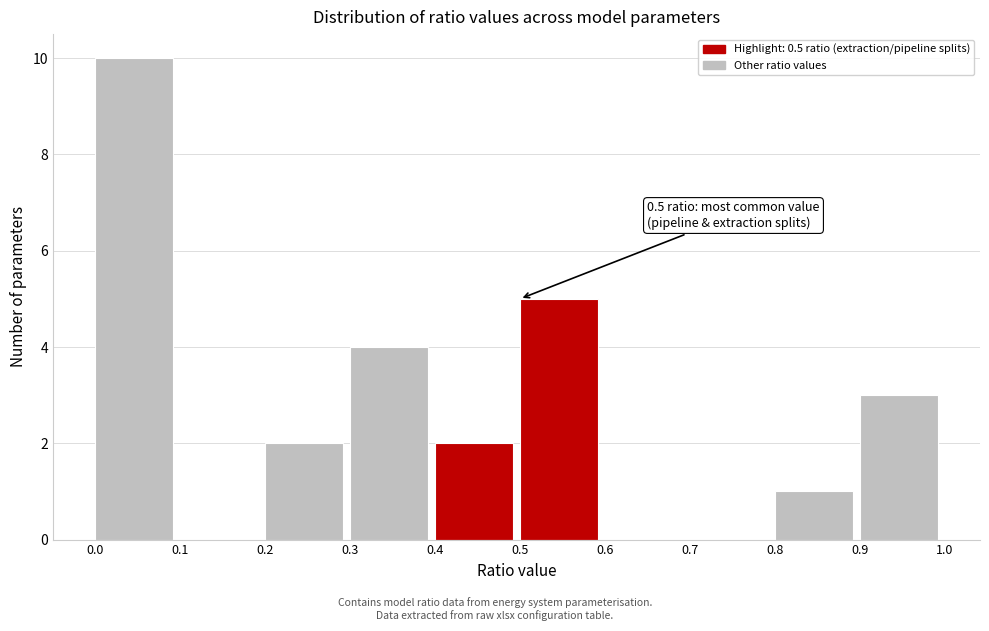

Over which range of the x-axis is the bar tallest?

0.0 to 0.1